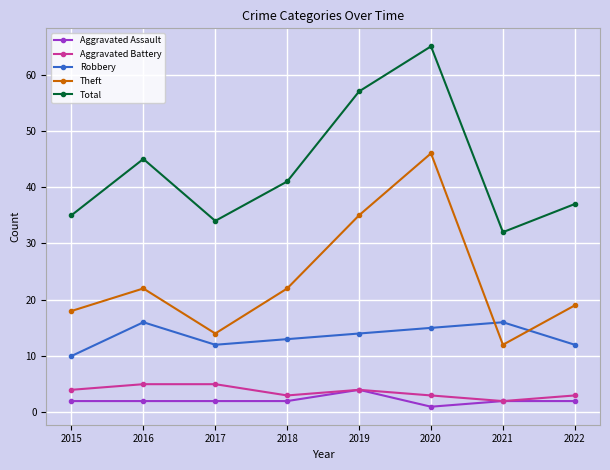

Which label corresponds to the smallest value in the chart?

2020